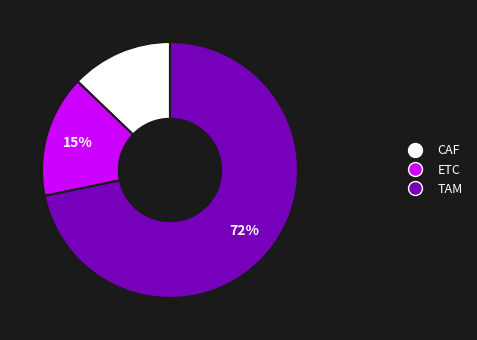

To the nearest percent, what percentage of the pie is ETC?

15%